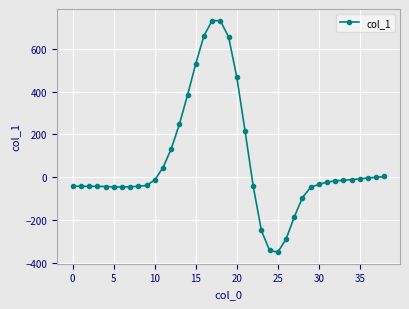

What is the maximum value shown in the chart?

731